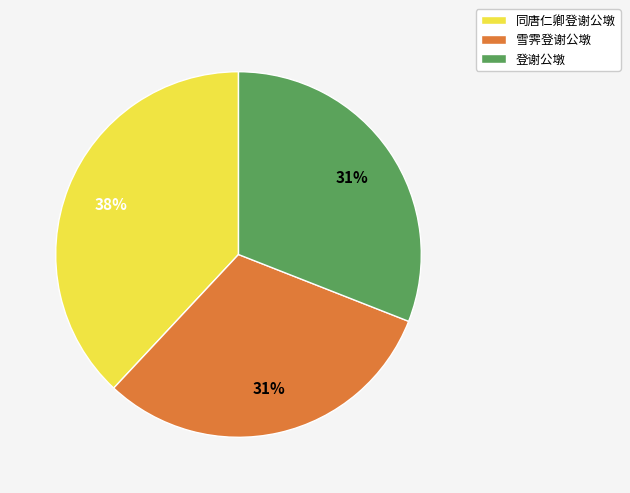

Does 雪霁登谢公墩 account for over 50% of the chart?

No